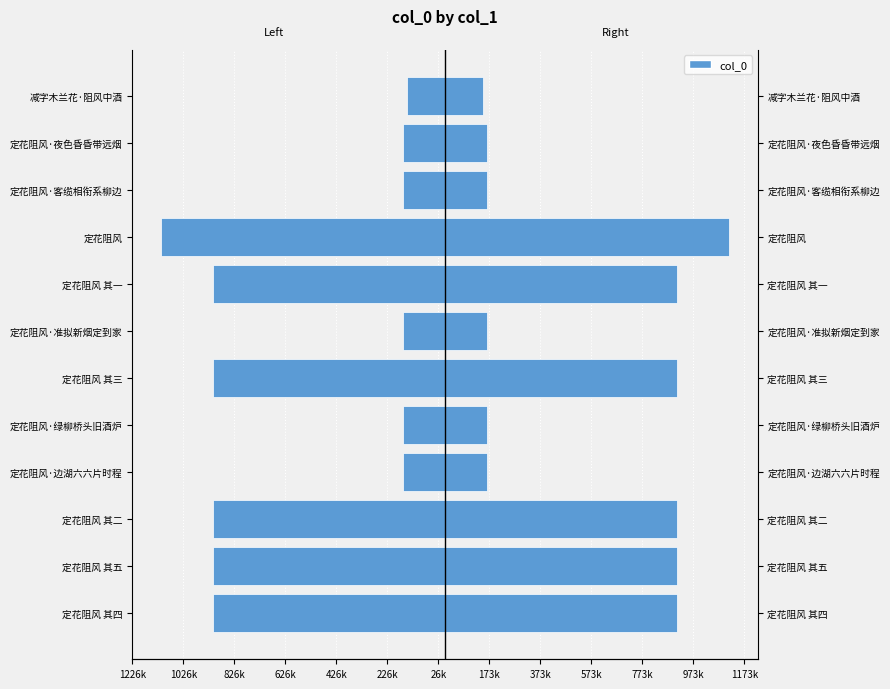

What is the value of the col_0 bar at the 8th from the left?

908972